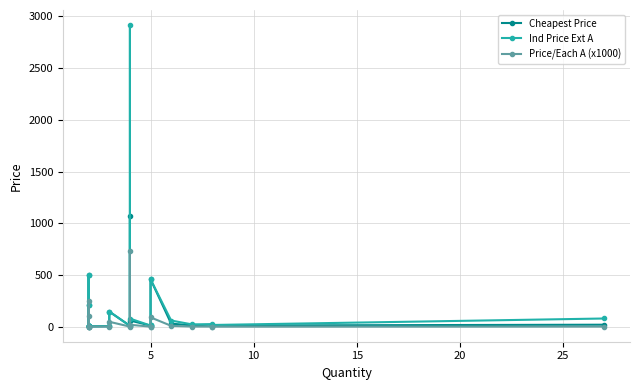

How many series are shown in this chart?

3